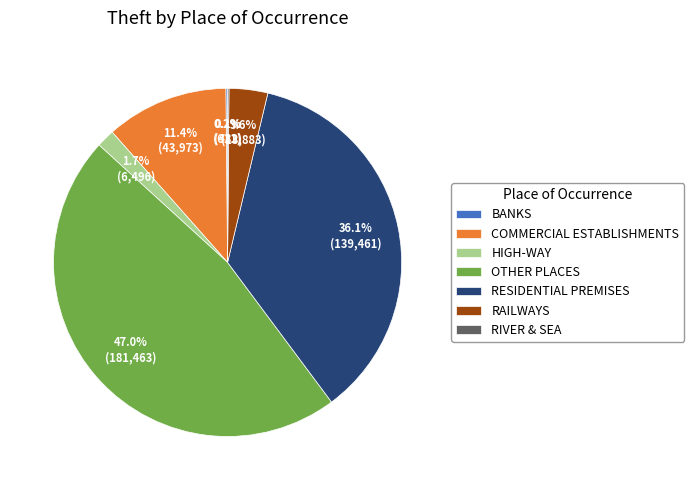

Is there any slice that represents more than half of the pie?

No